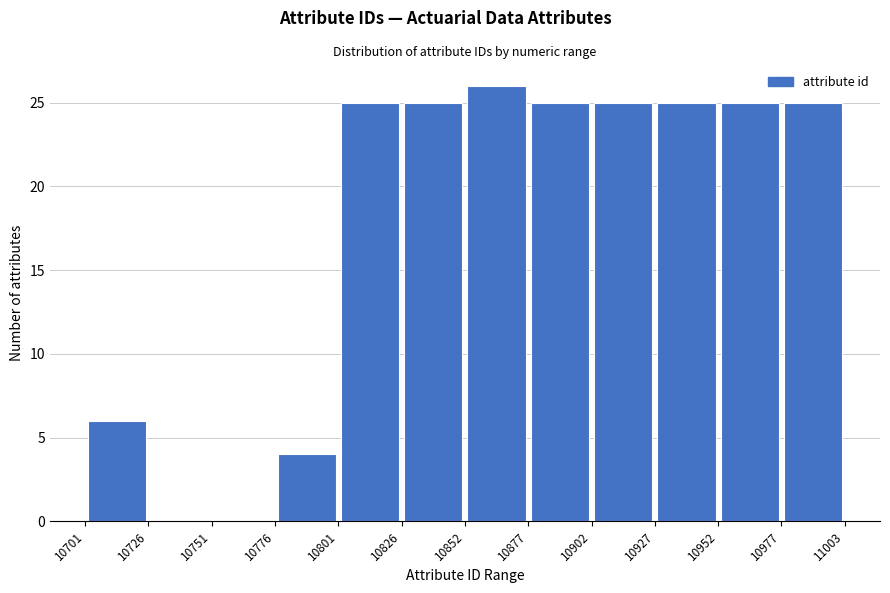

How tall is the bar that spans 10952 to 10977 on the x-axis? The values are not printed on the chart, so give them approximately, as read against the axis.

25